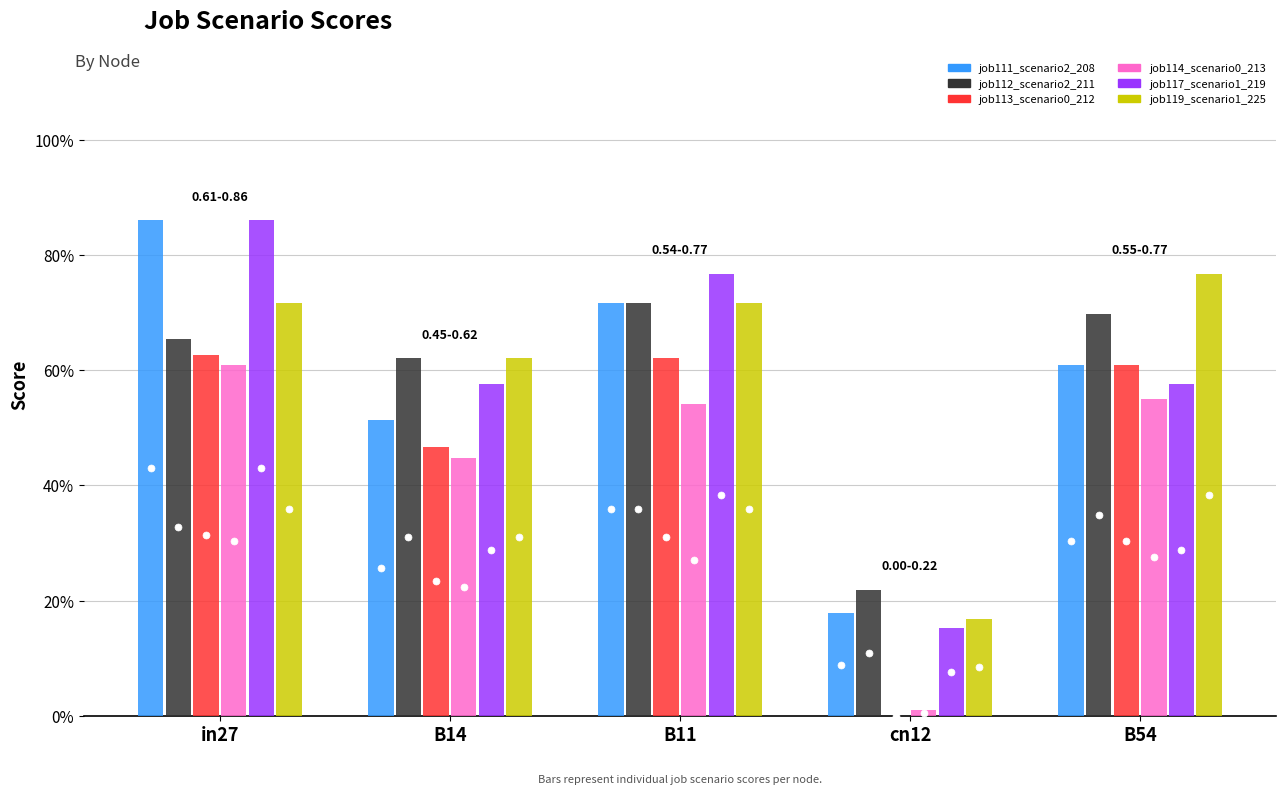

Are the bars horizontal?

No